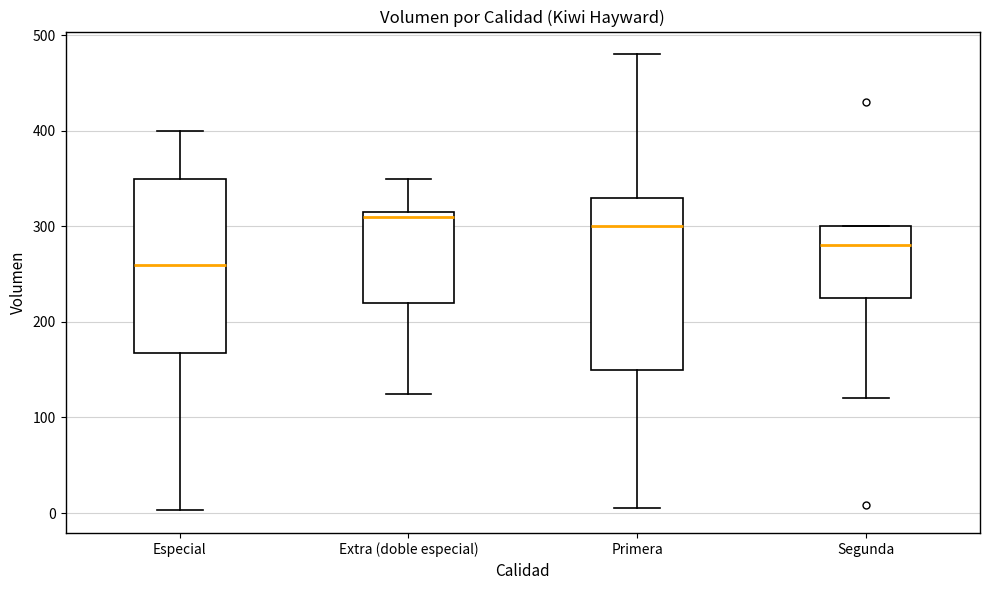

Reading left to right, read every box against the y-axis: the position of its median line, the range the box covers, and the ends of its whiskers. The values are not printed on the chart, so give them approximately, as read against the axis.

Especial: median 260, box 170 to 350, whiskers 0 to 400
Extra (doble especial): median 310, box 220 to 320, whiskers 130 to 350
Primera: median 300, box 150 to 330, whiskers 10 to 480
Segunda: median 280, box 230 to 300, whiskers 120 to 300